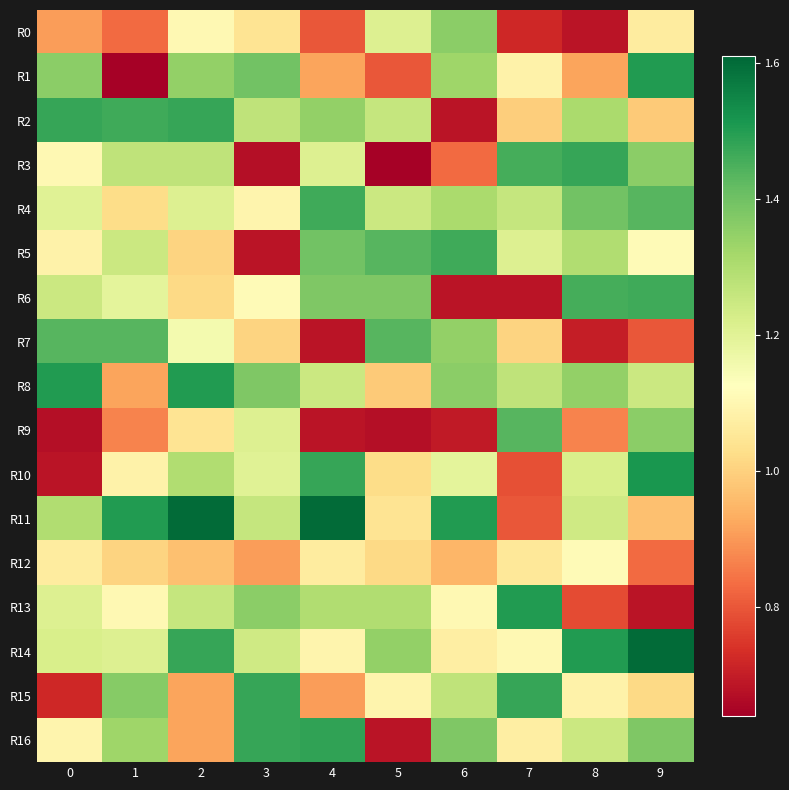

How many data points does each series have?

10